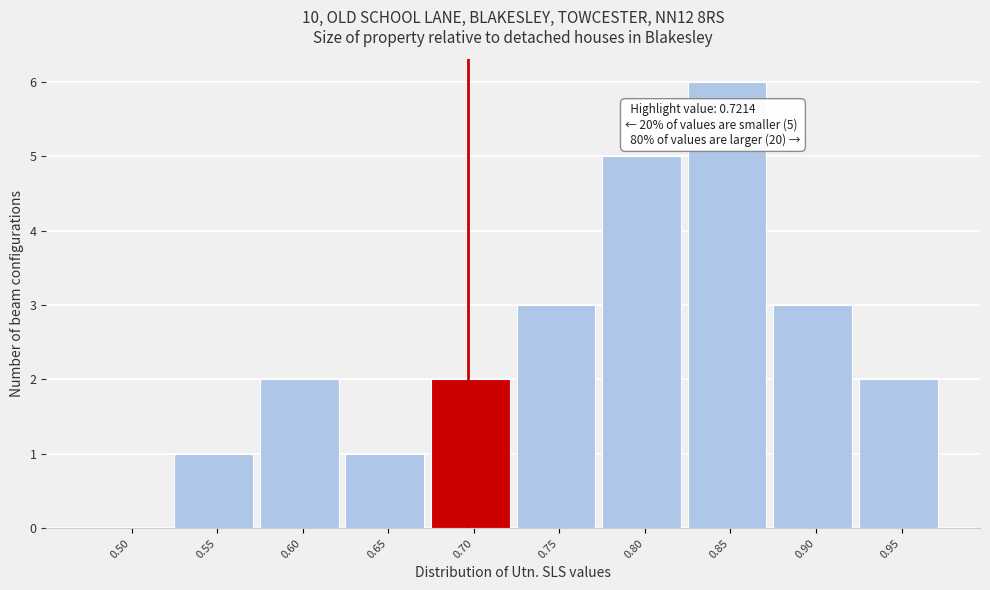

Reading left to right, transcribe all the data shown in this chart.

0.50=0	0.55=1	0.60=2	0.65=1	0.70=2	0.75=3	0.80=5	0.85=6	0.90=3	0.95=2